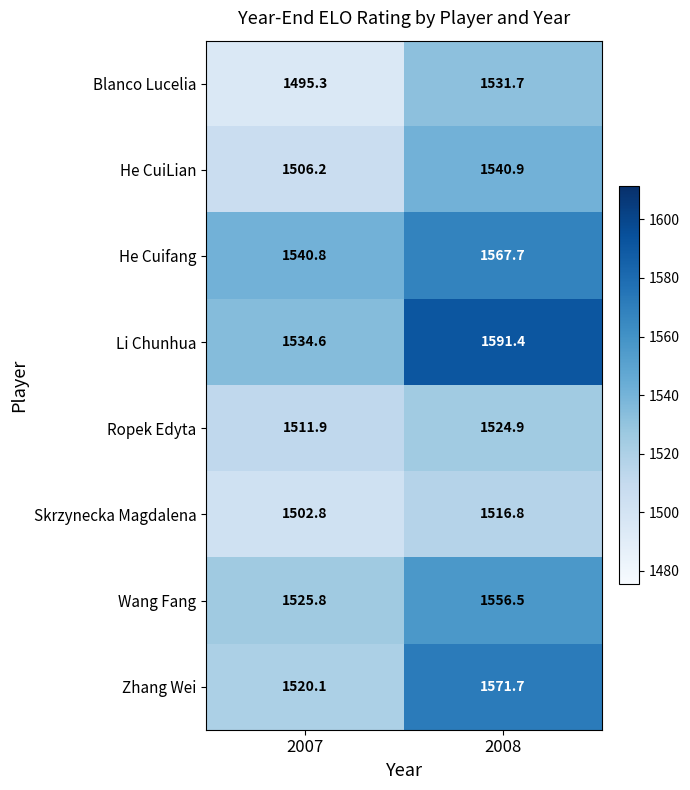

What is the difference between the He CuiLian values at 2007 and 2008?

34.7